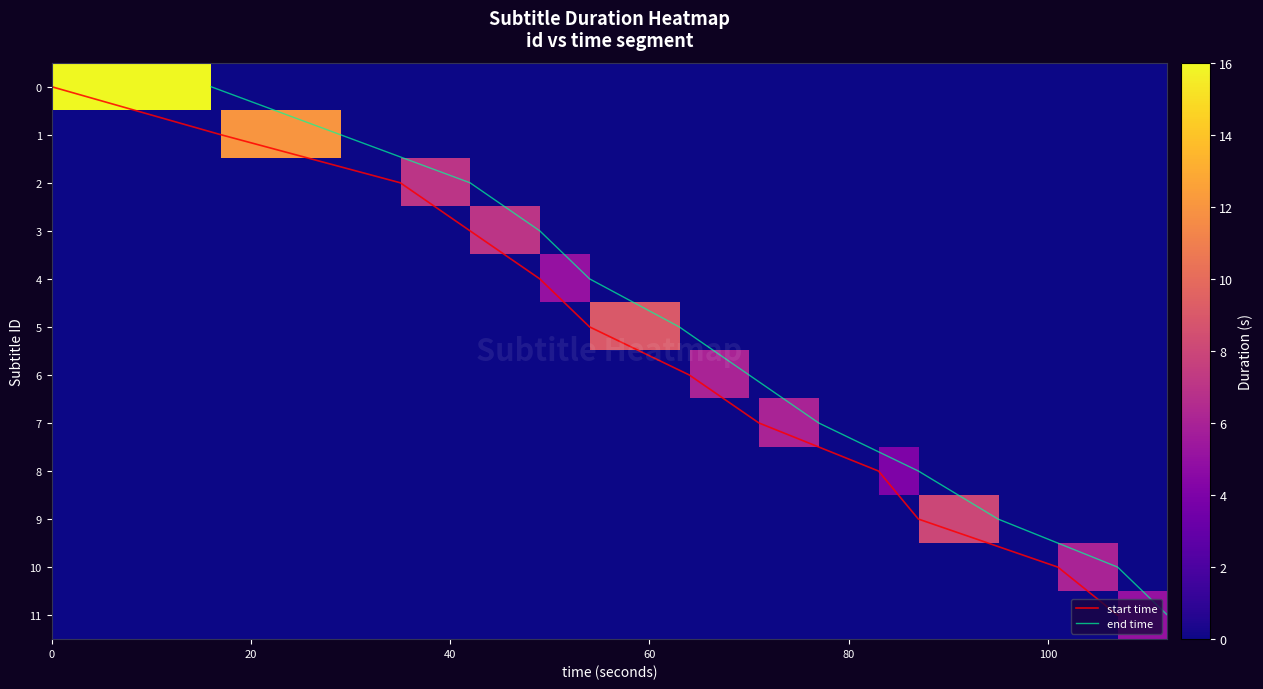

What is the difference between the maximum and minimum values in the 1 series?

11